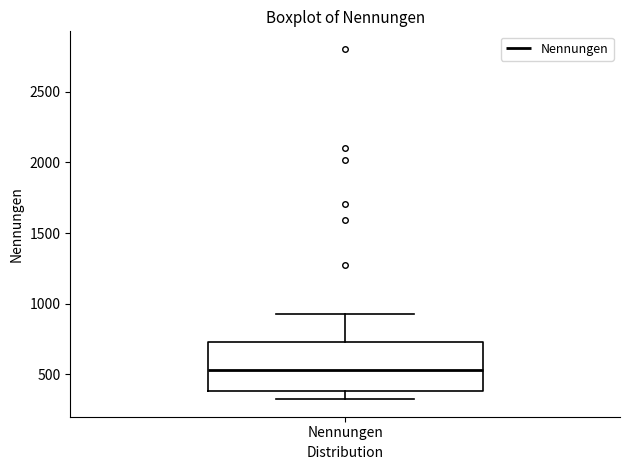

Read this box plot against the y-axis: the position of the median line, the range covered by the box, and the ends of both whiskers. The values are not printed on the chart, so give them approximately, as read against the axis.

median 550, box 400 to 750, whiskers 300 to 950